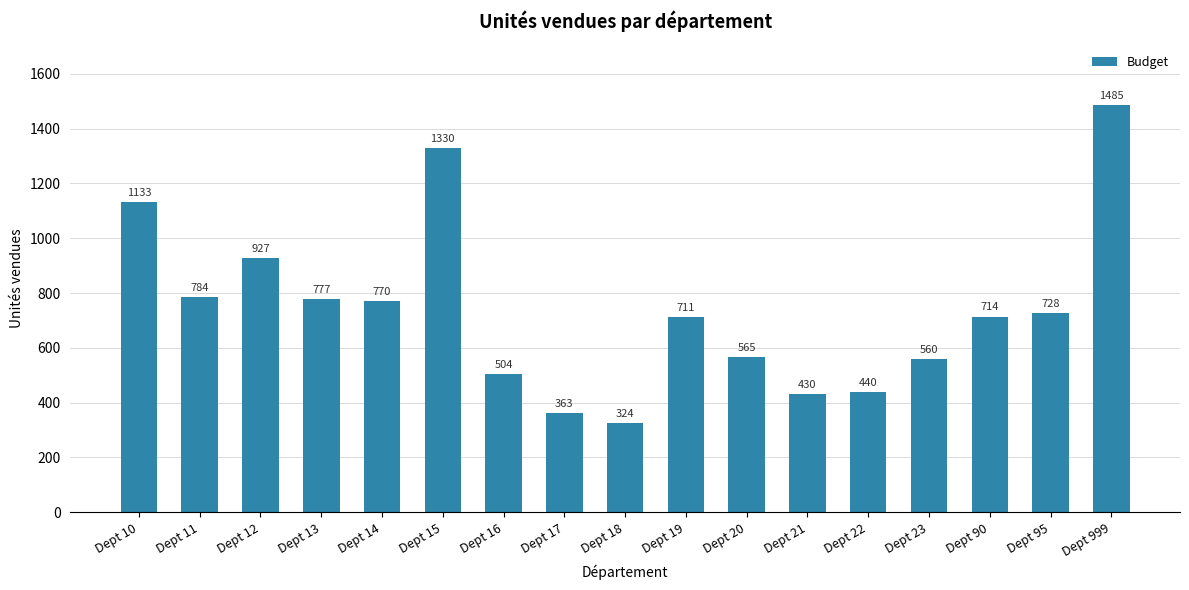

Between Dept 22 and Dept 19, which is larger?

Dept 19